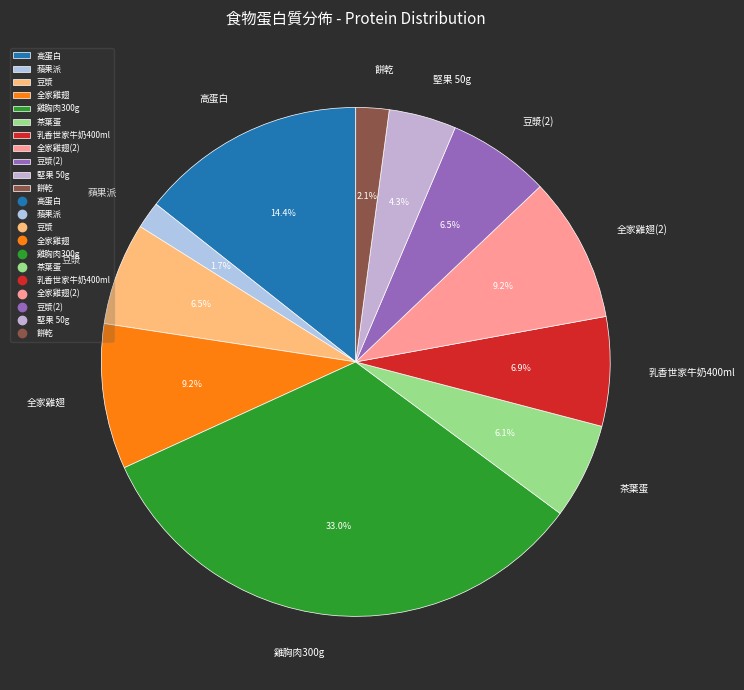

To the nearest percent, what portion does 茶葉蛋 represent?

6%